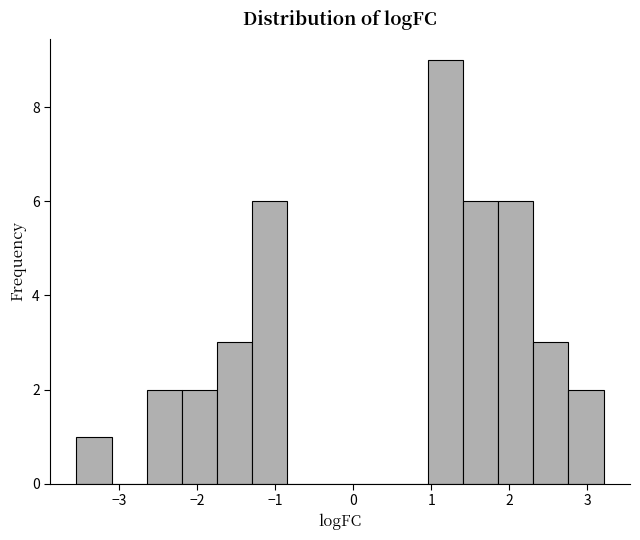

Reading left to right, list every bar in this chart as the range it spans on the x-axis followed by its height. Neither the bar edges nor the heights are printed on the chart, so give them approximately, as read against the axes.

-3.6 to -3.1: 1
-3.1 to -2.6: 0
-2.6 to -2.2: 2
-2.2 to -1.7: 2
-1.7 to -1.3: 3
-1.3 to -0.8: 6
-0.8 to -0.4: 0
-0.4 to 0.1: 0
0.1 to 0.5: 0
0.5 to 1.0: 0
1.0 to 1.4: 9
1.4 to 1.9: 6
1.9 to 2.3: 6
2.3 to 2.8: 3
2.8 to 3.2: 2